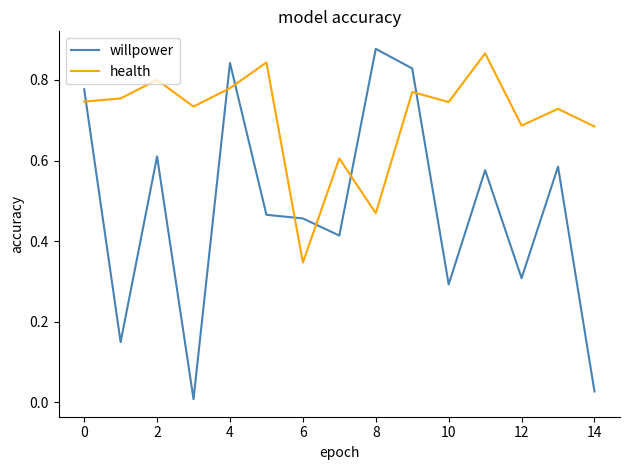

In health, how many points are lower than both neighbors (excluding endpoints)?

5